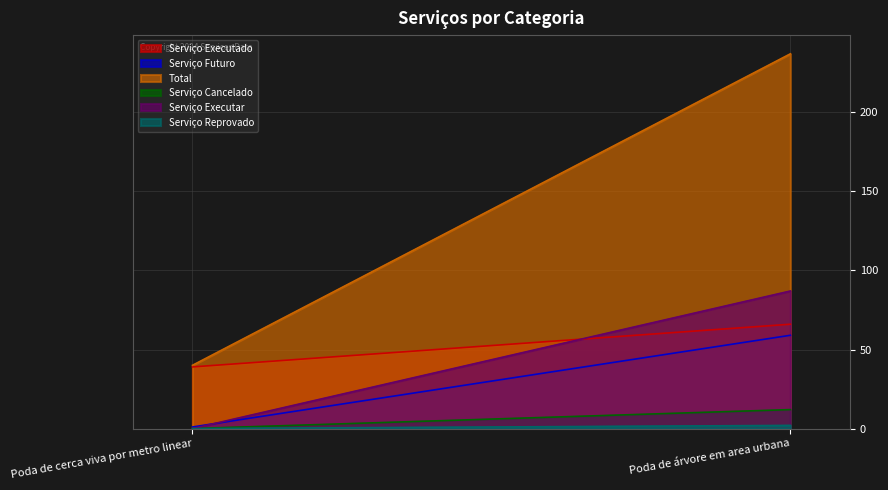

What is the sum of the Total values at Poda de cerca viva por metro linear and Poda de árvore em area urbana?

277